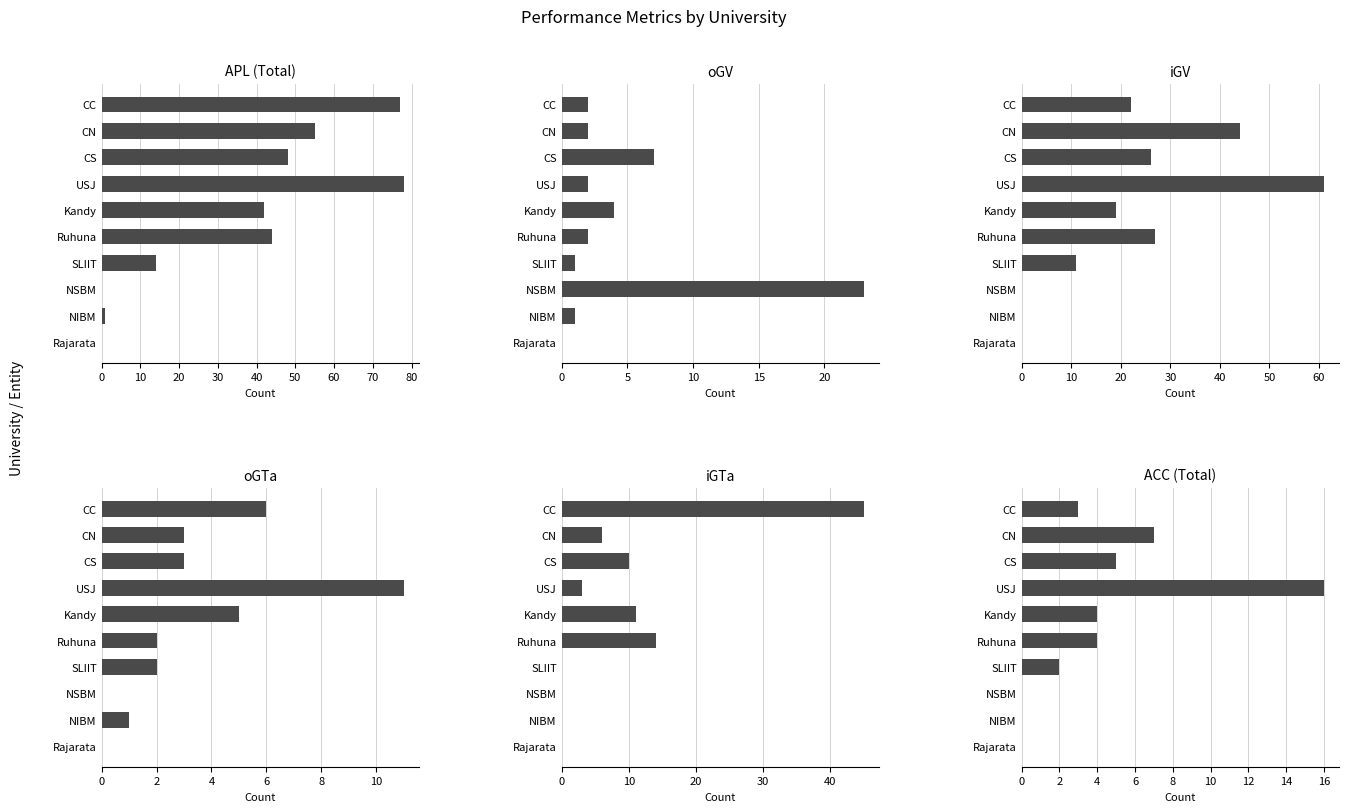

The value of APL (Total) at USJ is 105. True or false?

False